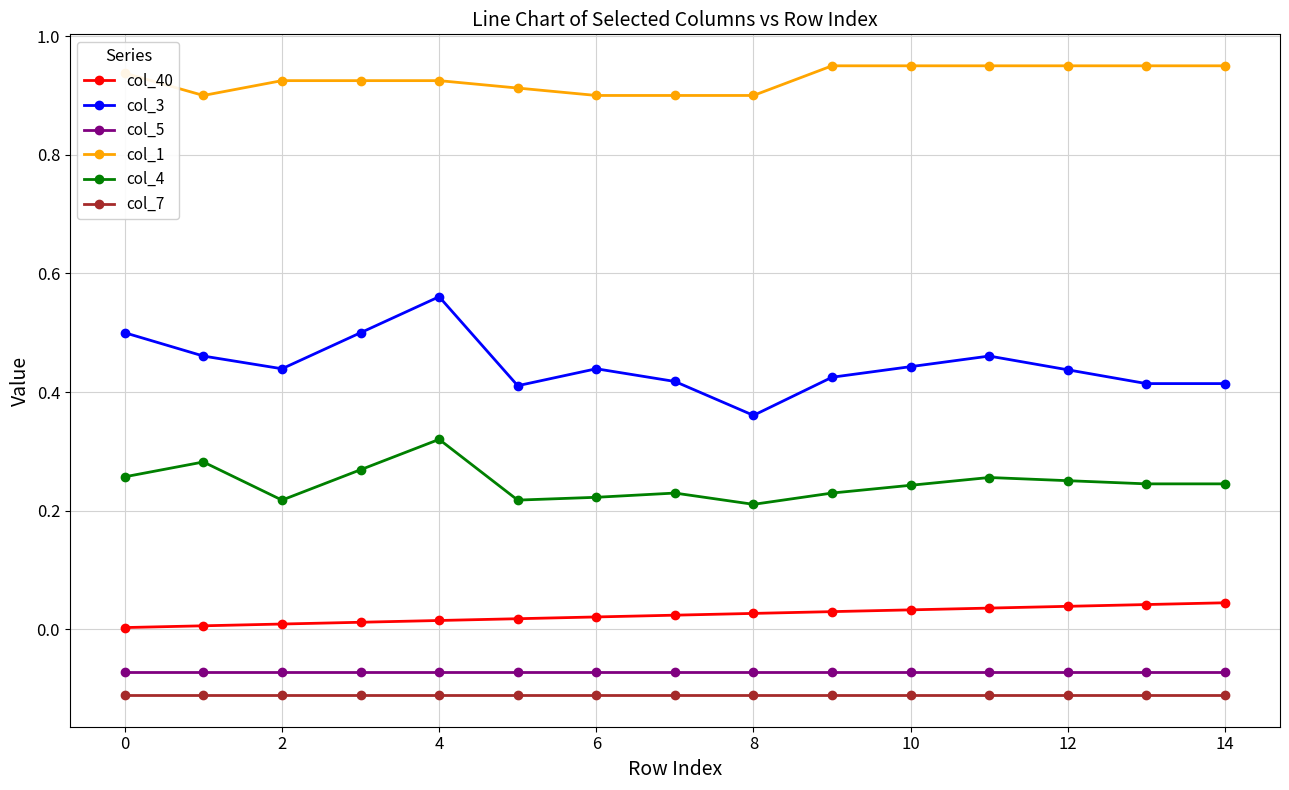

How many lines are shown in the chart?

6